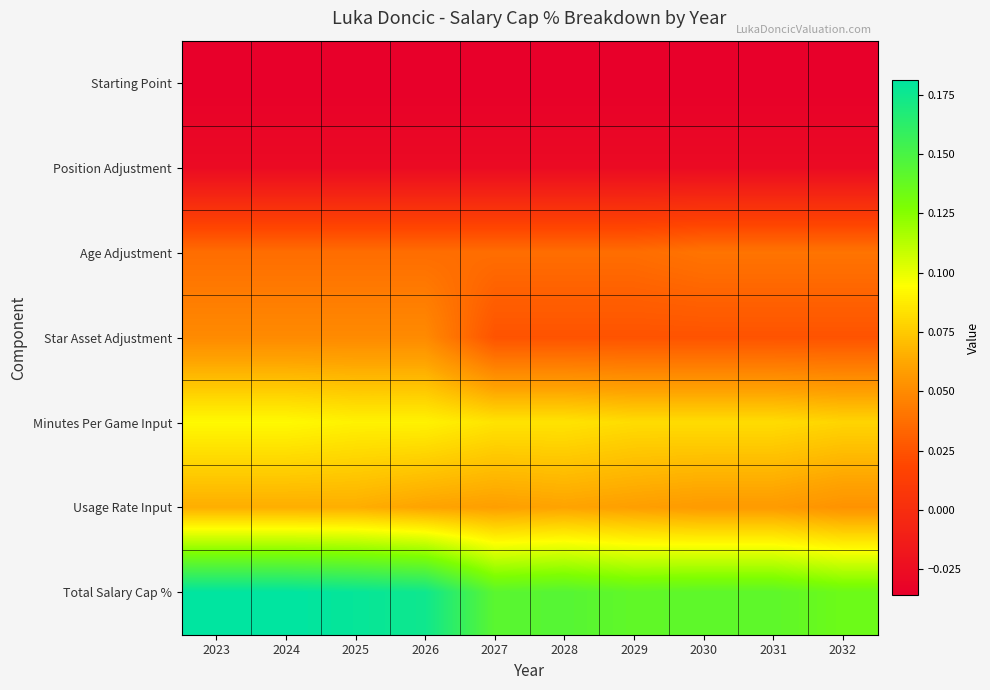

What is the difference between the highest and lowest values at 2032?

0.2